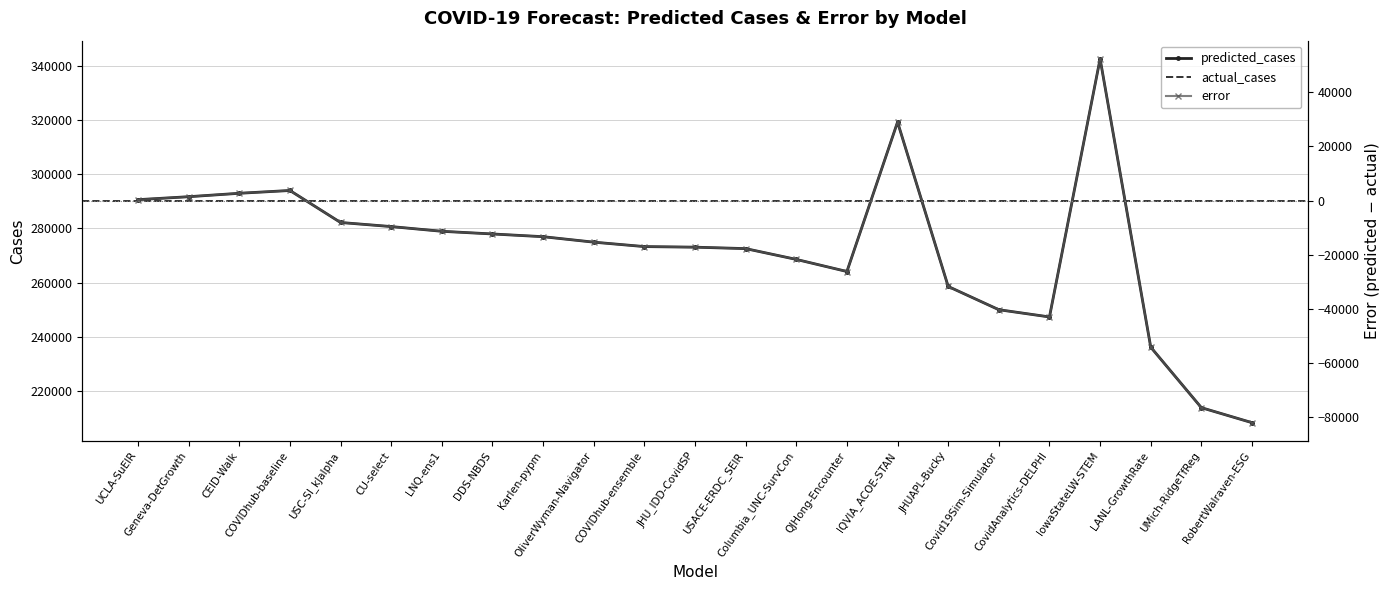

Where is predicted_cases nearest to the value 275473?

OliverWyman-Navigator